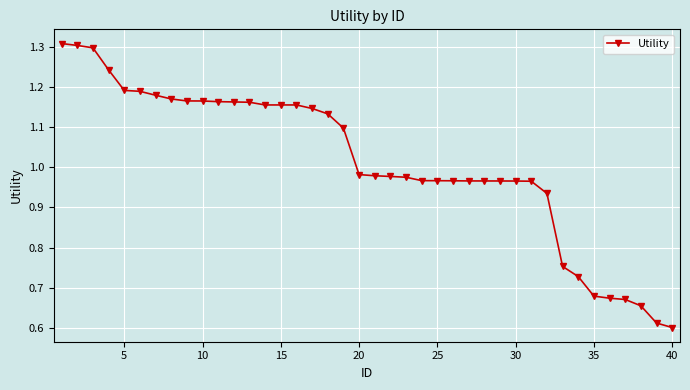

What is the maximum value shown in the chart?

1.3